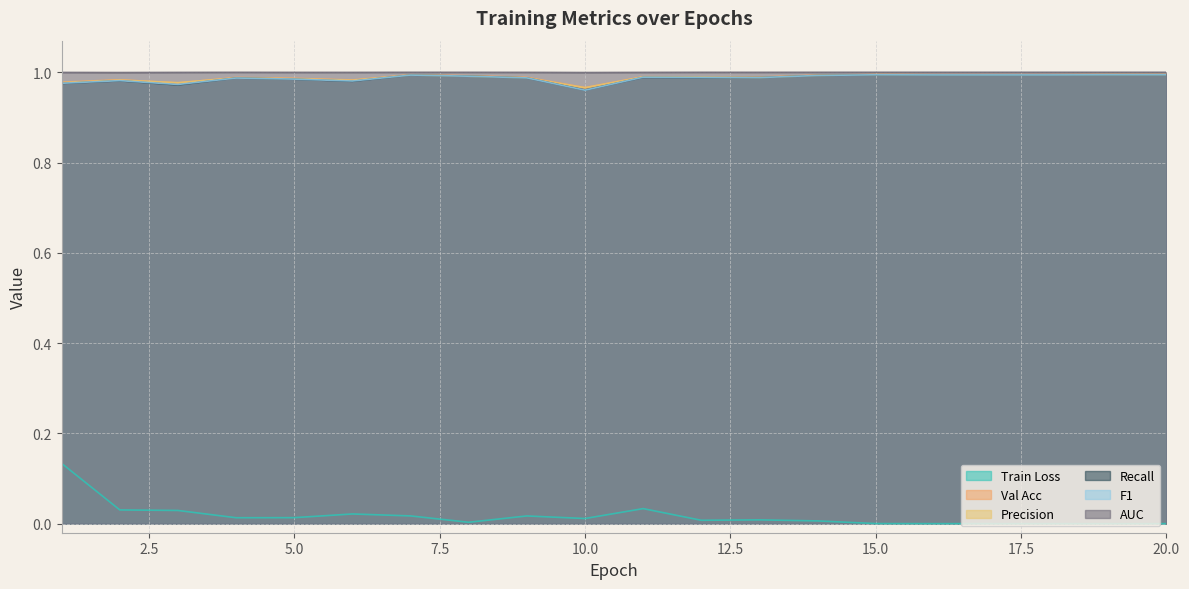

Rank the categories by Recall value from highest to lowest.

19, 20, 15, 16, 17, 18, 7, 14, 8, 11, 13, 12, 9, 4, 5, 2, 6, 1, 3, 10